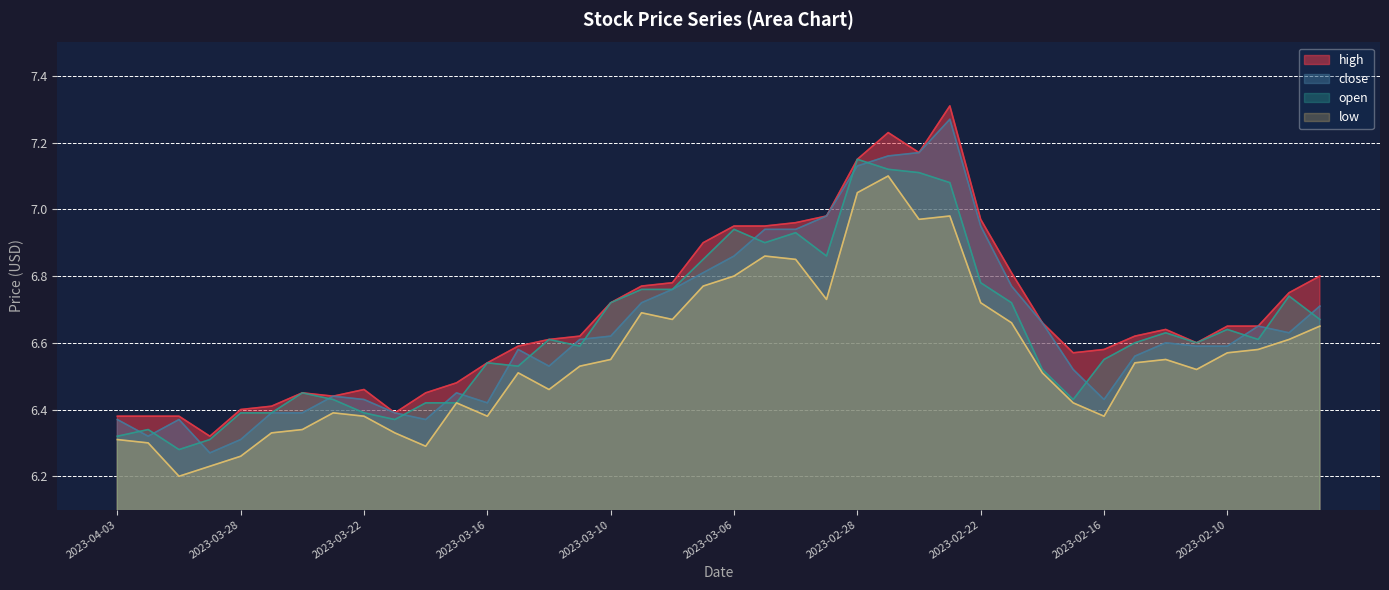

What is the average value of the low series?

6.6